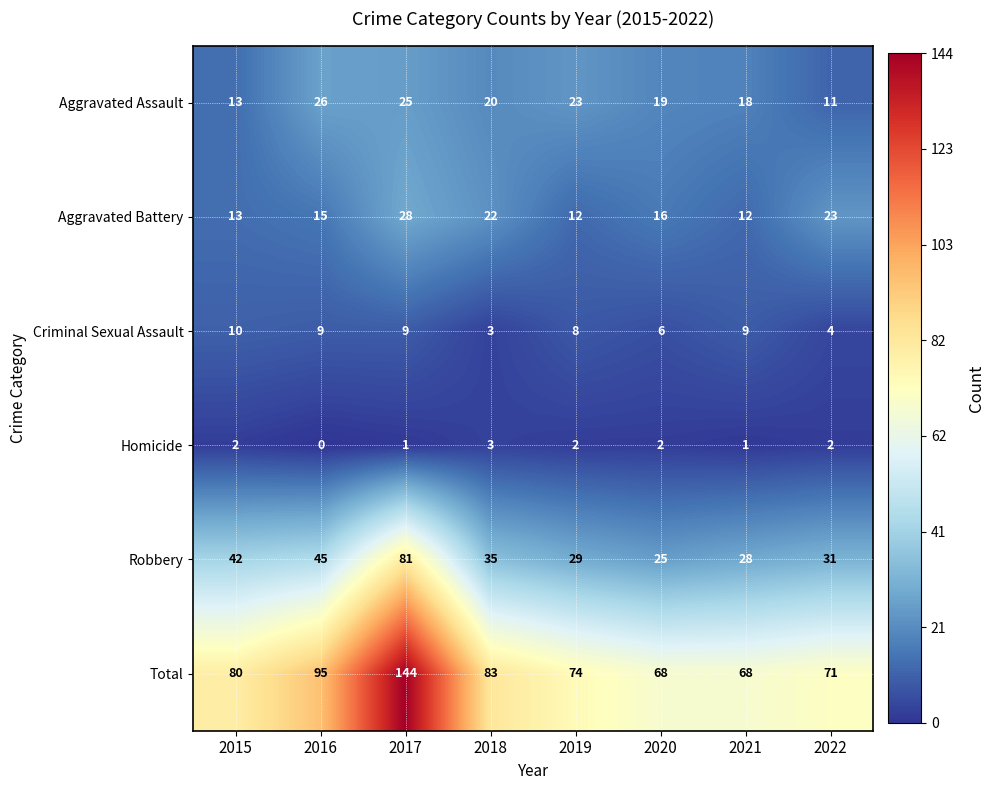

Where is Robbery nearest to the value 53?

2016